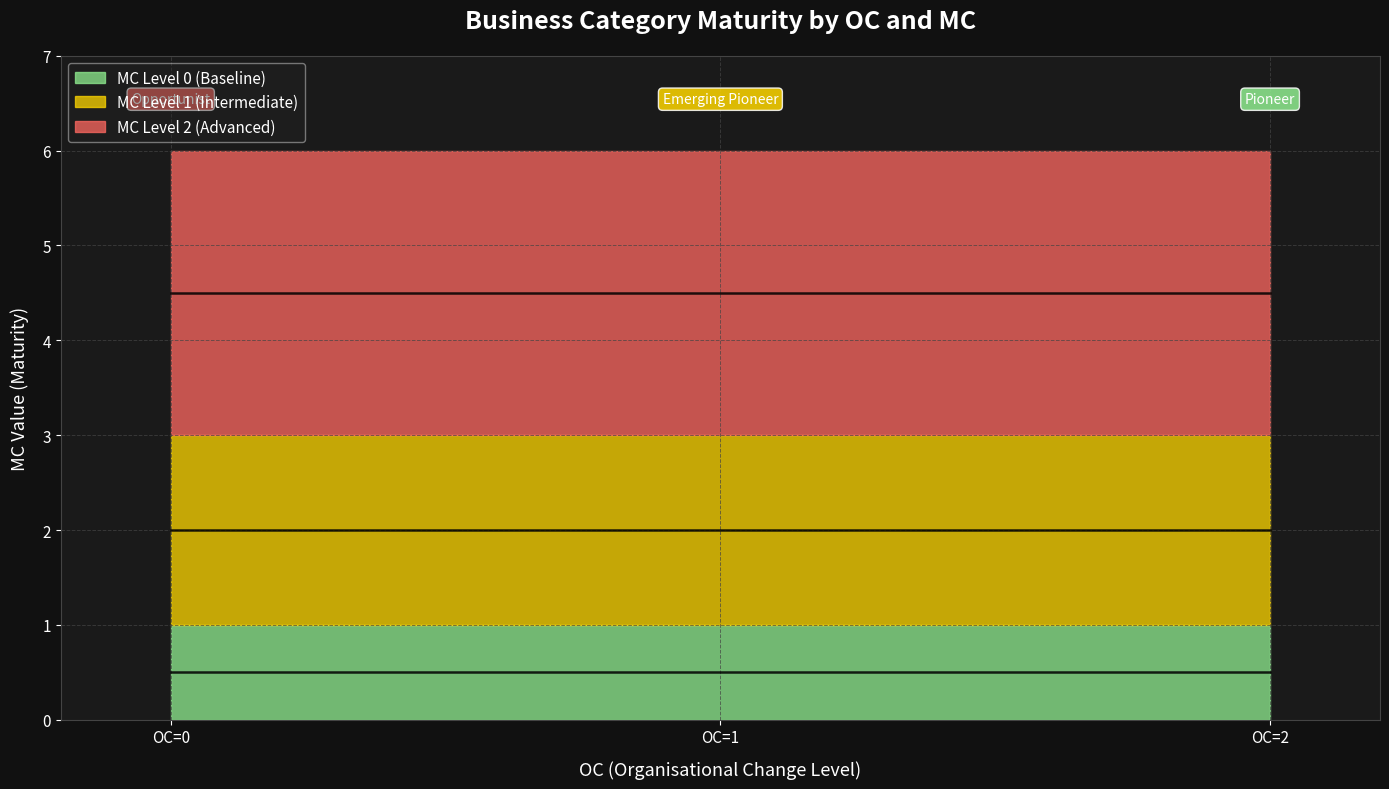

What is the total value across all series at OC=0?

6